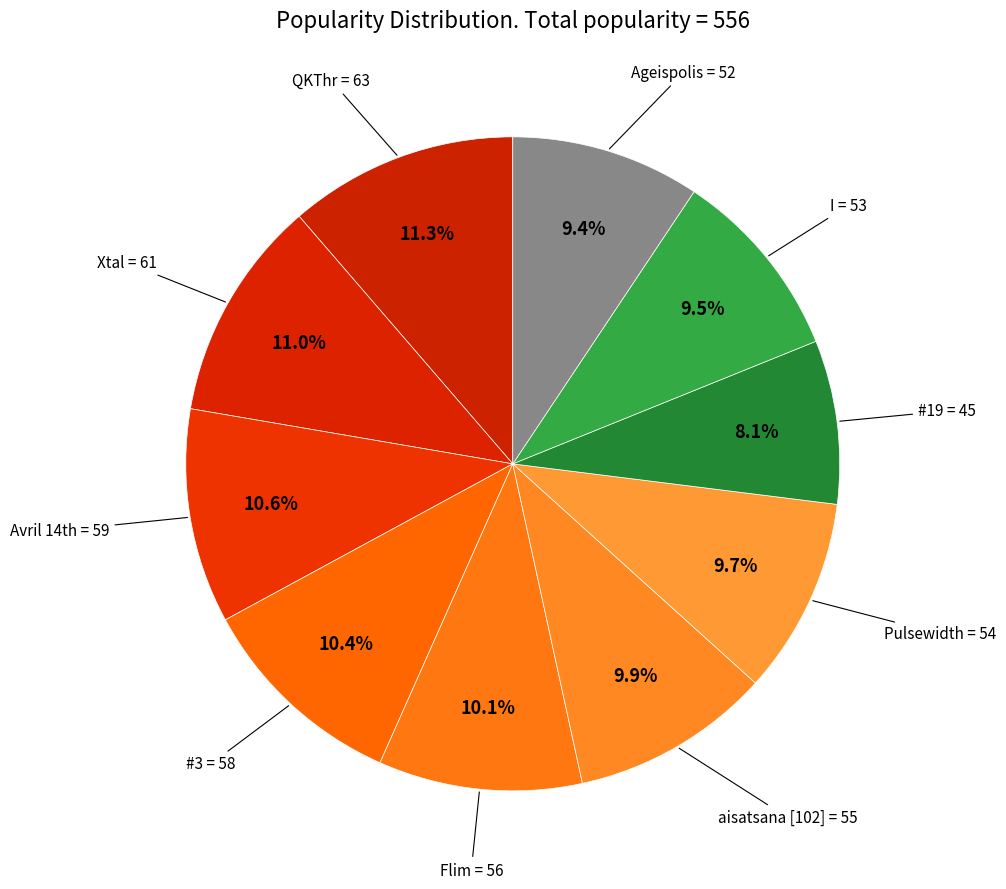

How many slices are in this pie chart?

10